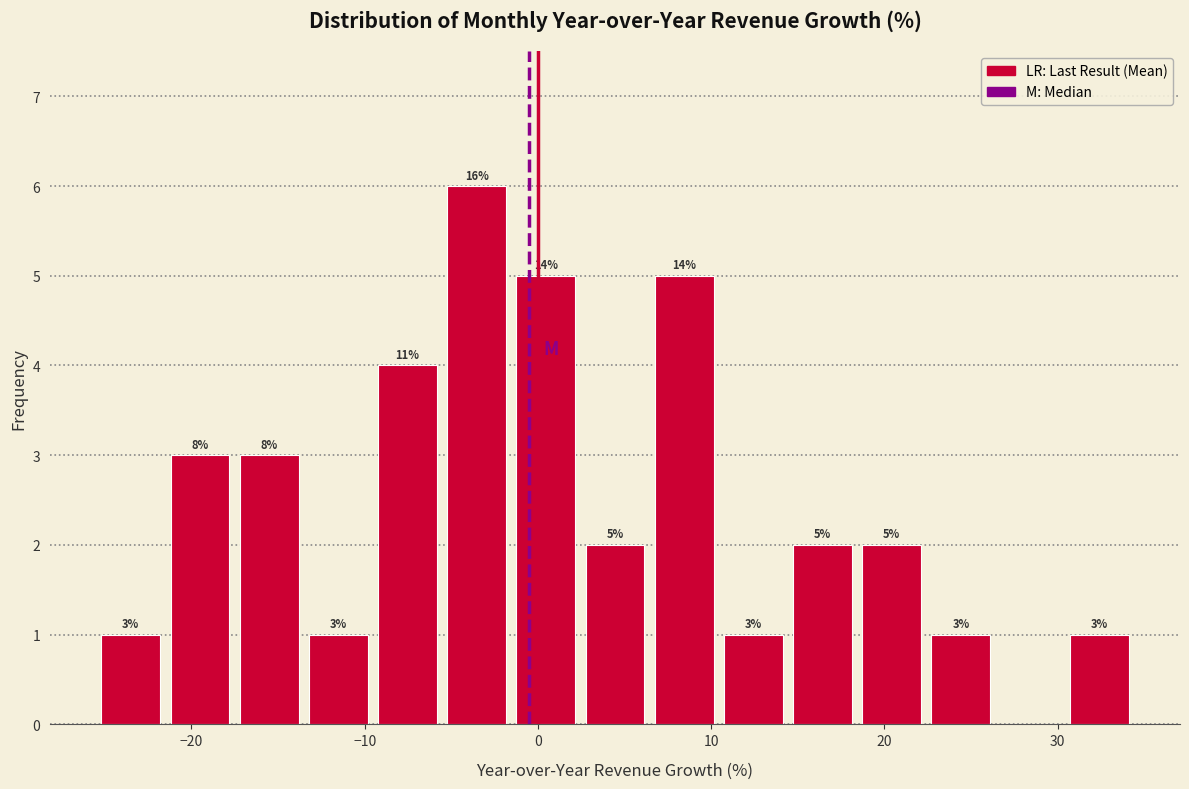

Around what value on the x-axis is the tallest bar? Give the approximate position of its centre, as read against the axis.

-4